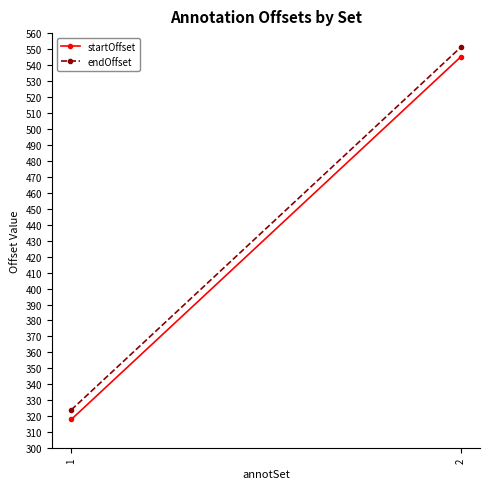

Is the value of startOffset at 1 greater than the value of endOffset at 1?

No